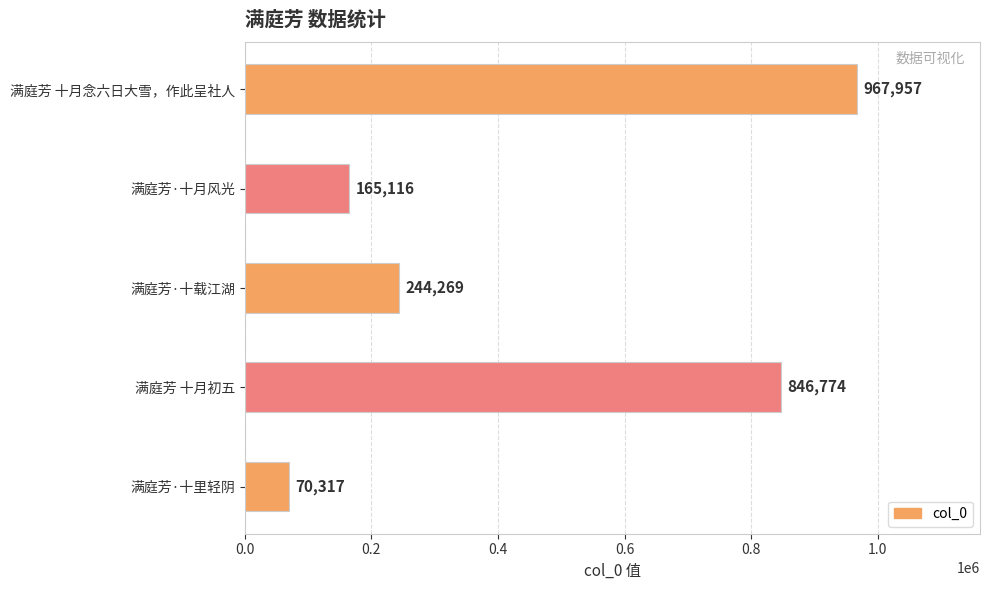

Reading bottom to top, what are all the values shown in this chart?

70317	846774	244269	165116	967957